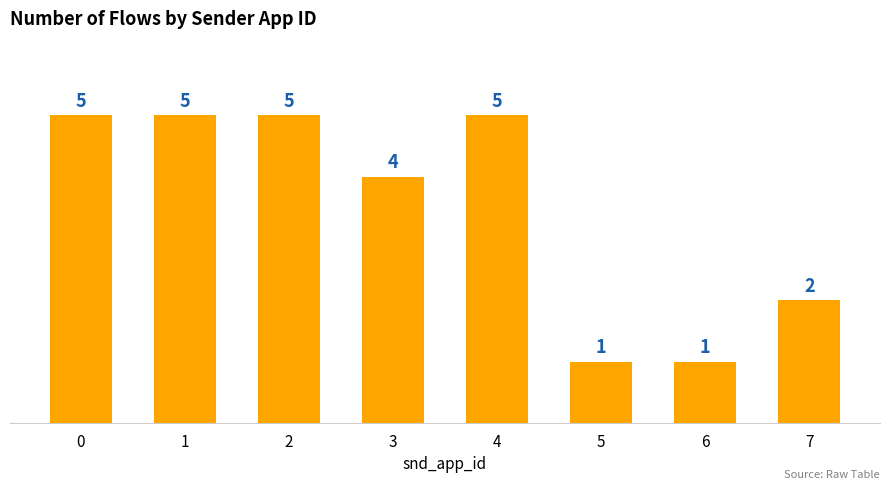

How many bars are there in total?

8